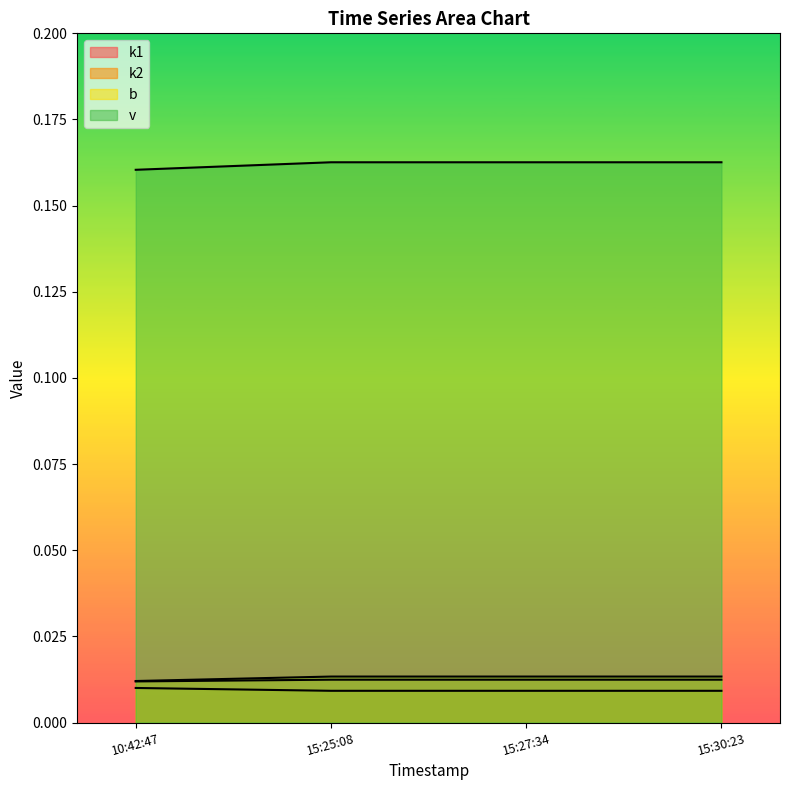

Does the chart display data point markers on the line(s)?

No